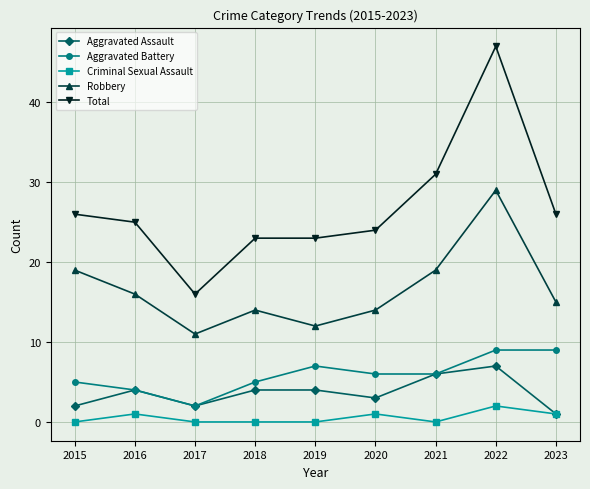

Reading right to left, what are all the values shown in this chart?

Aggravated Assault: 2023=1	2022=7	2021=6	2020=3	2019=4	2018=4	2017=2	2016=4	2015=2
Aggravated Battery: 2023=9	2022=9	2021=6	2020=6	2019=7	2018=5	2017=2	2016=4	2015=5
Criminal Sexual Assault: 2023=1	2022=2	2021=0	2020=1	2019=0	2018=0	2017=0	2016=1	2015=0
Robbery: 2023=15	2022=29	2021=19	2020=14	2019=12	2018=14	2017=11	2016=16	2015=19
Total: 2023=26	2022=47	2021=31	2020=24	2019=23	2018=23	2017=16	2016=25	2015=26